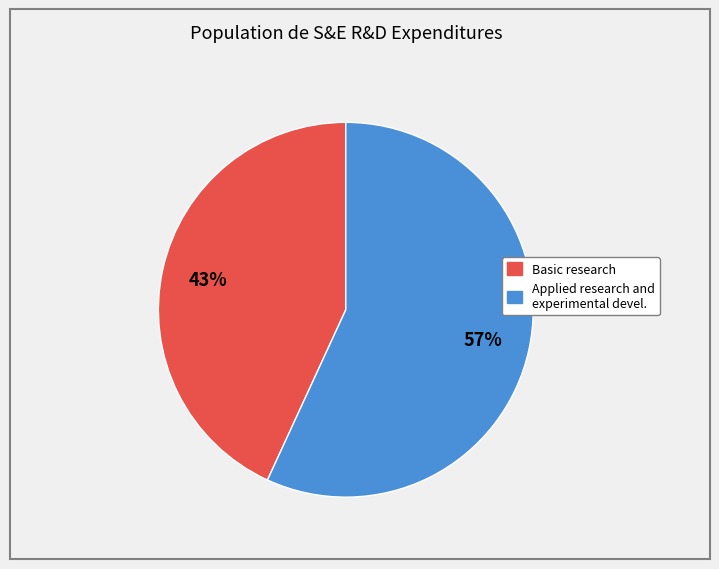

To the nearest percent, what is the difference between the largest and smallest slice percentages?

14%